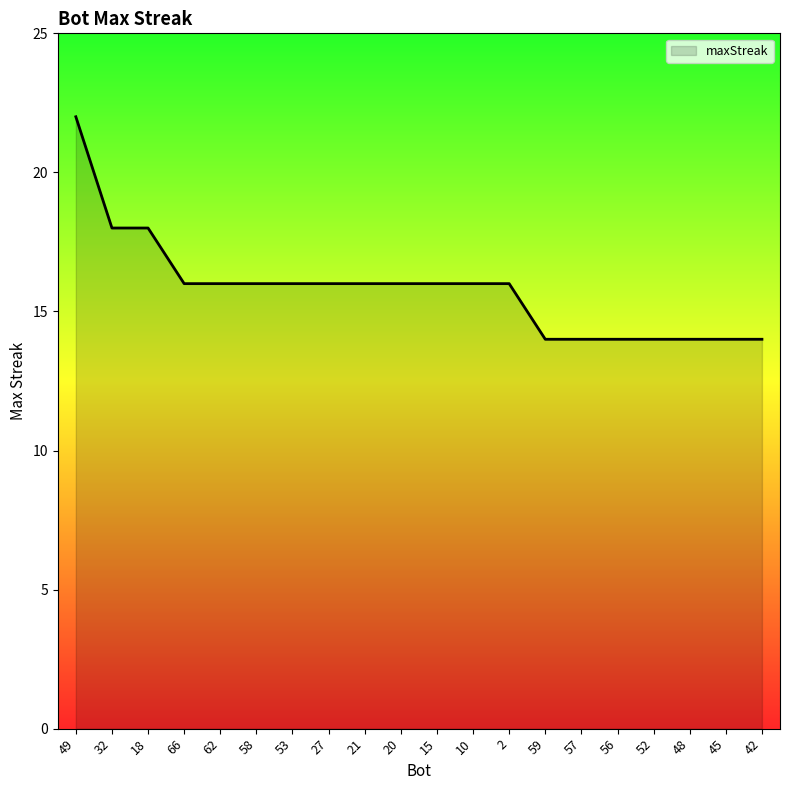

The chart shows a value of 22 at 49. True or false?

True